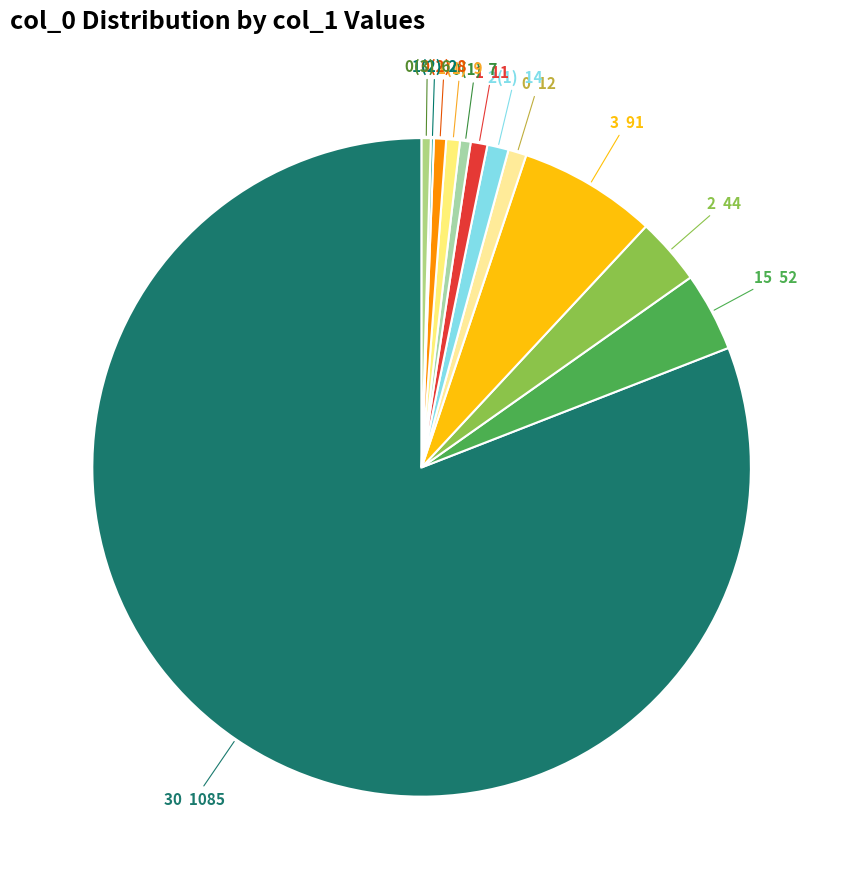

Is there a majority slice in this chart?

Yes